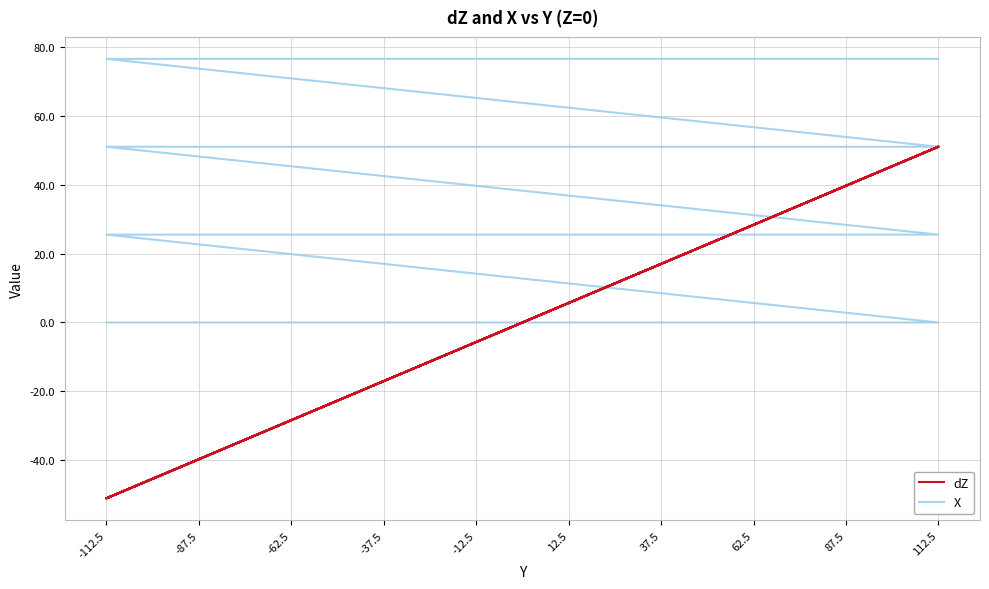

Rank the series by their maximum value, from highest to lowest.

X, dZ